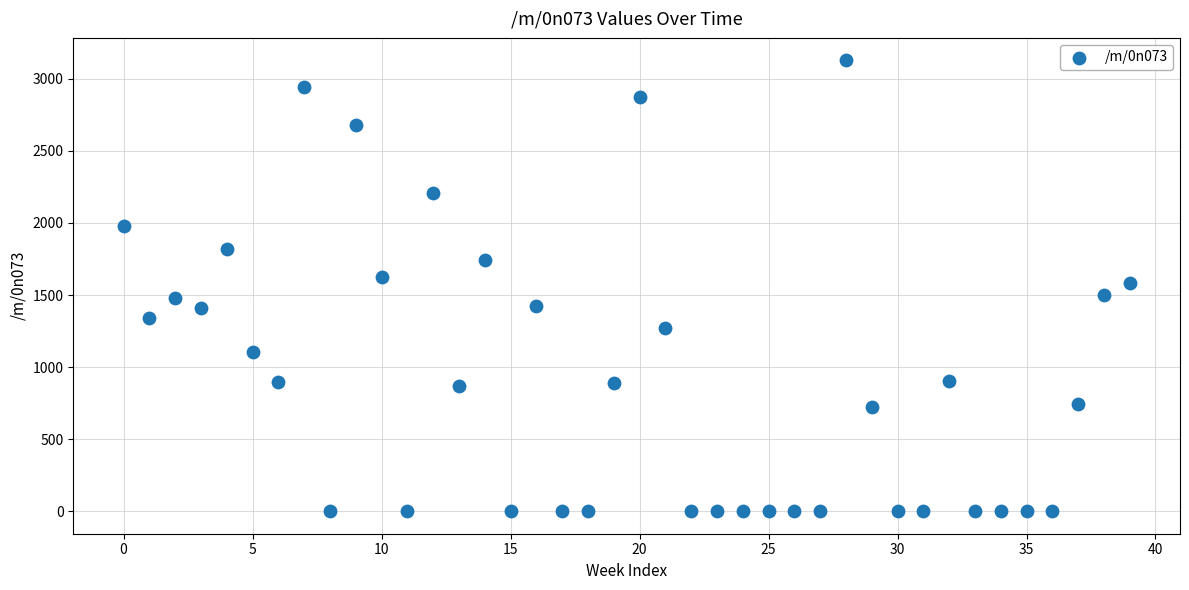

What is the range of Y values (max minus min)?

3127.8